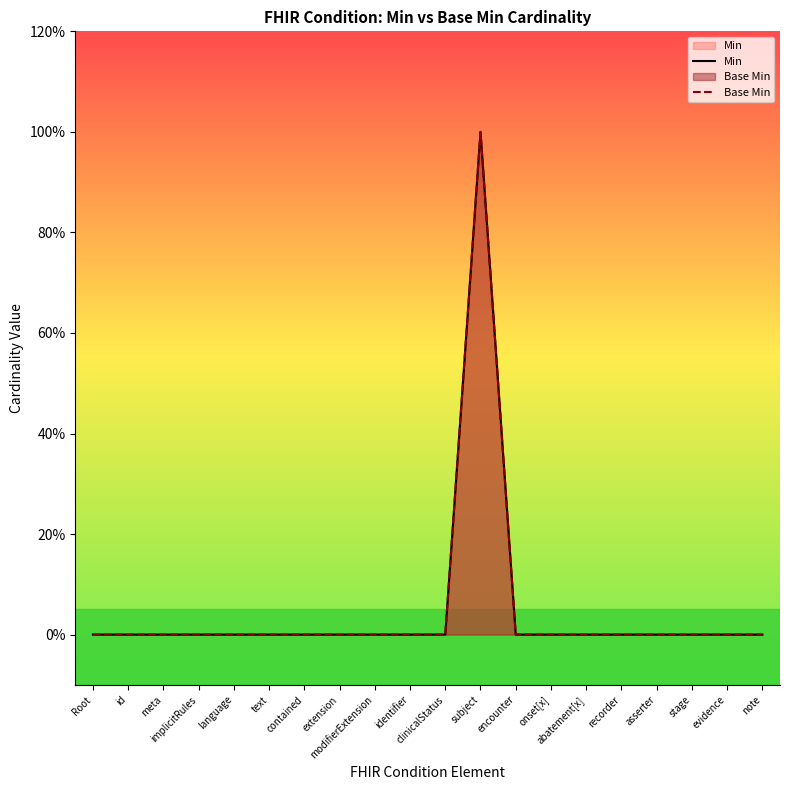

The Min series shows -1 at clinicalStatus. True or false?

False